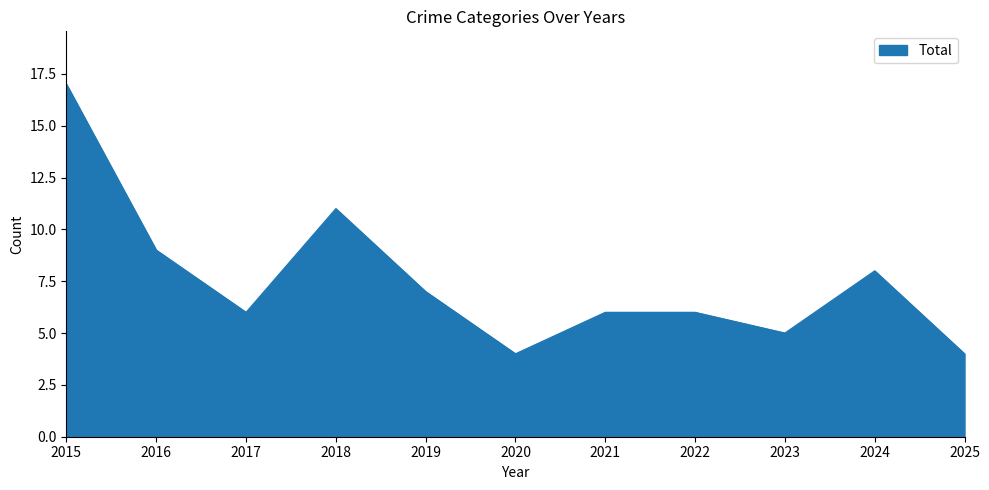

Which category has the highest value across all series?

2015